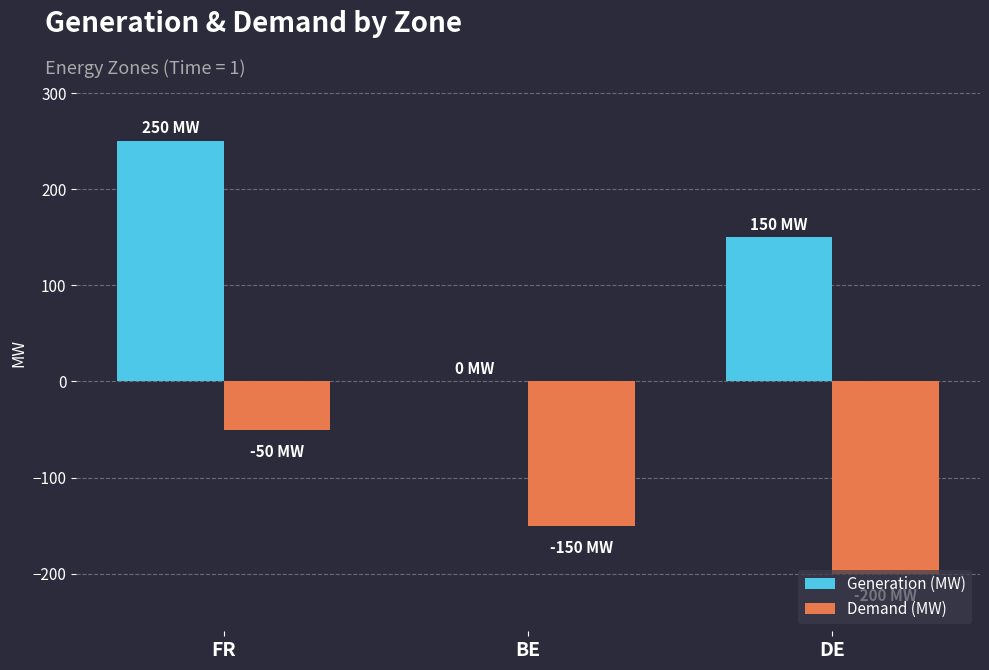

At which label does Generation (MW) first exceed 150?

FR